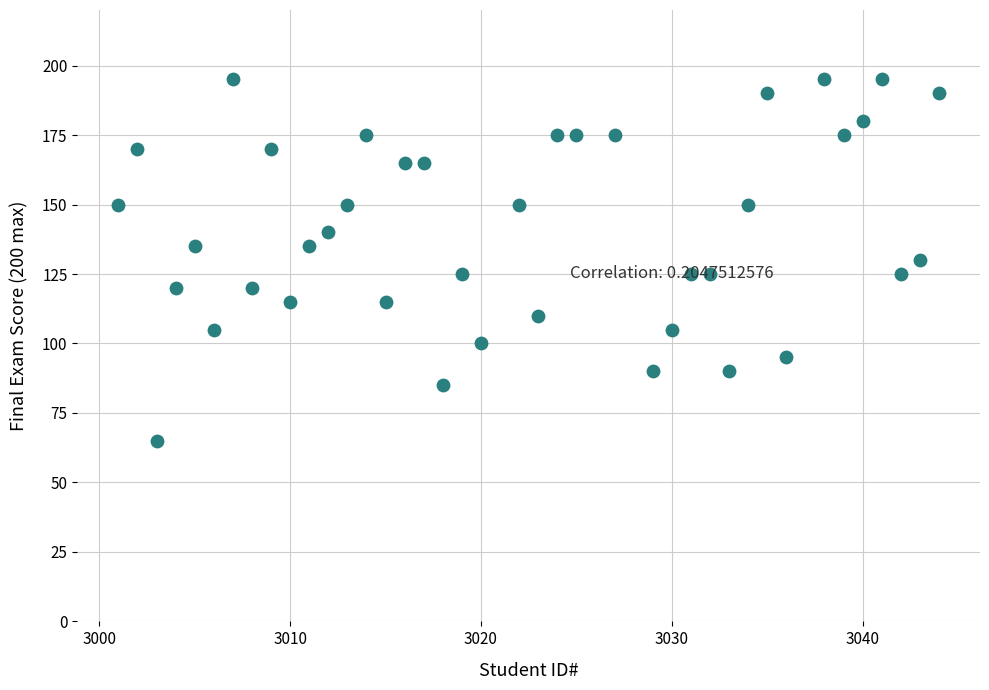

What is the range of X values (max minus min)?

43